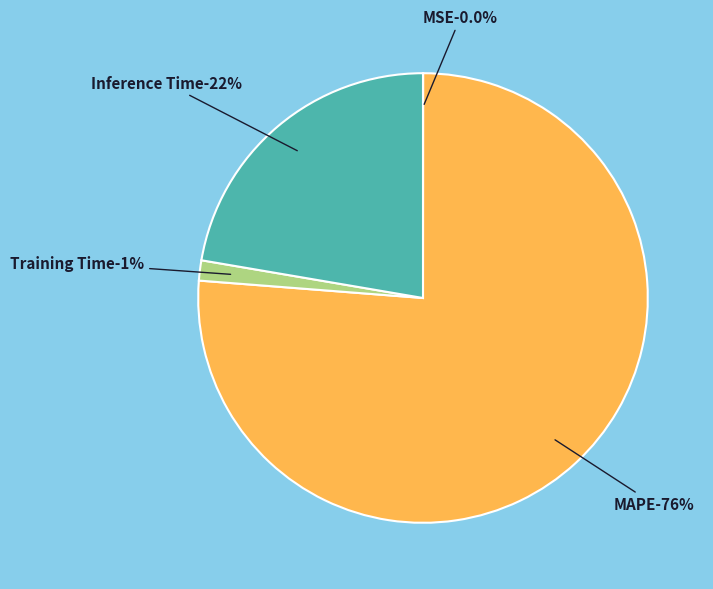

Is it true that Training Time is 11% of the pie?

False